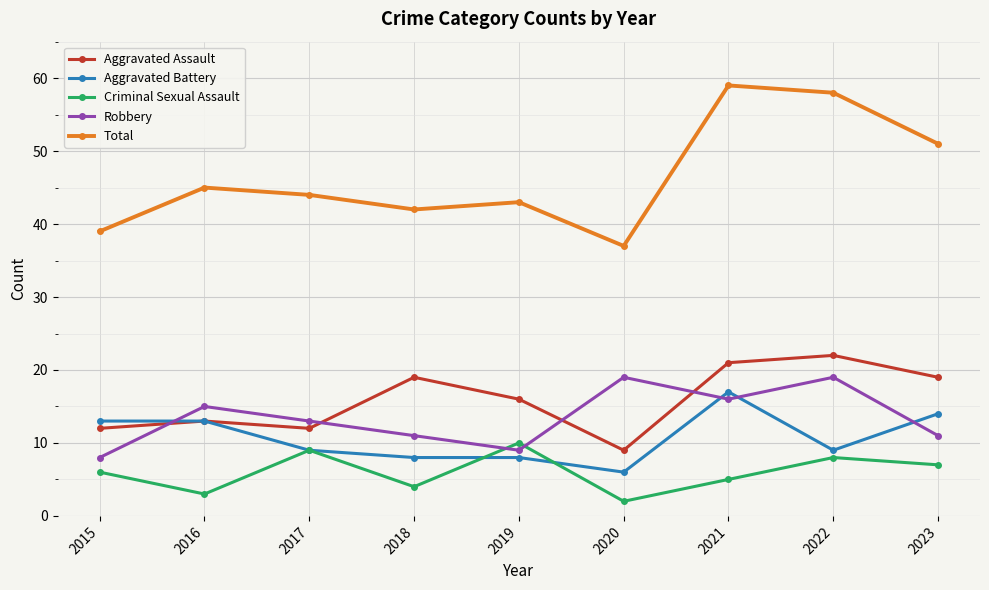

What is the total value across all series at 2019?

86